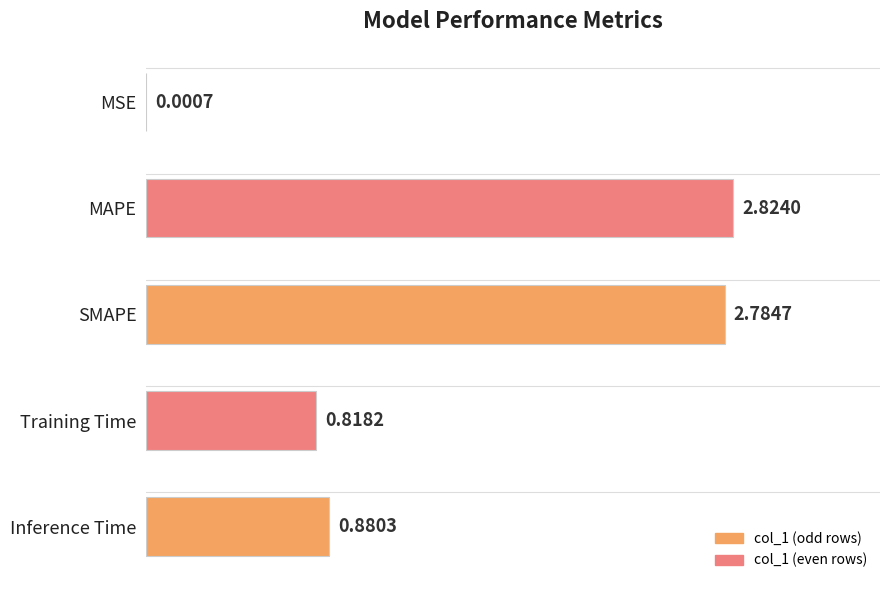

At which label is the value closest to 1?

Inference Time